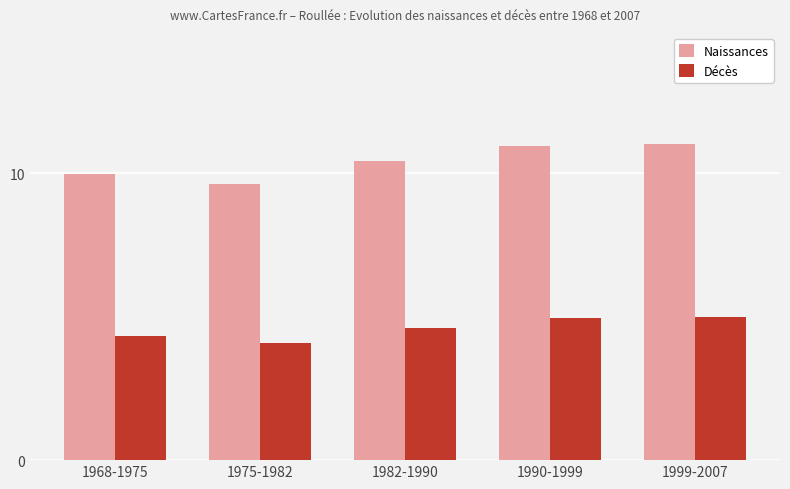

What is the label of the 1st bar from the right?

1999-2007